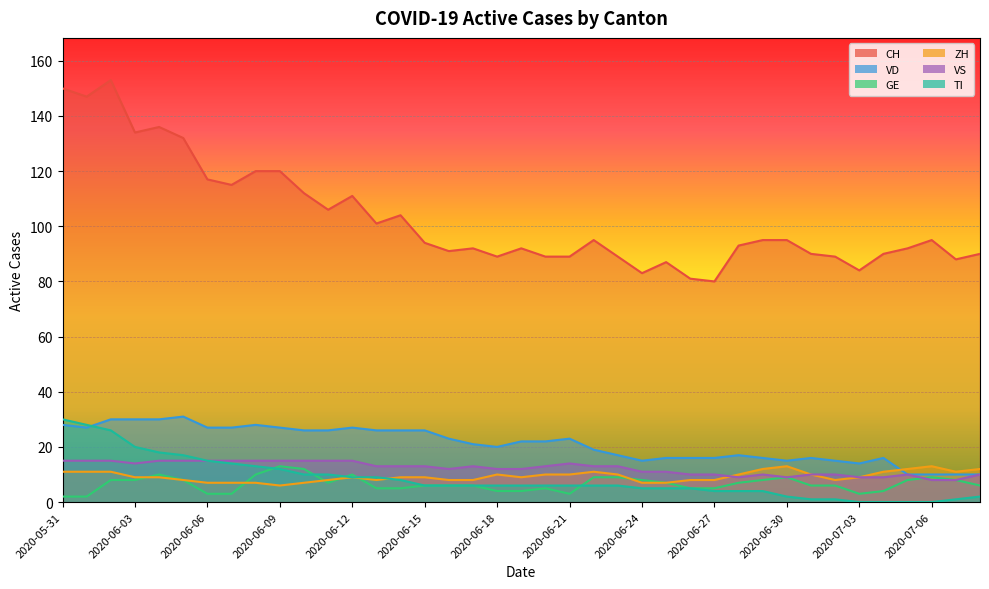

The value of VD at 2020-07-03 is 14. True or false?

True